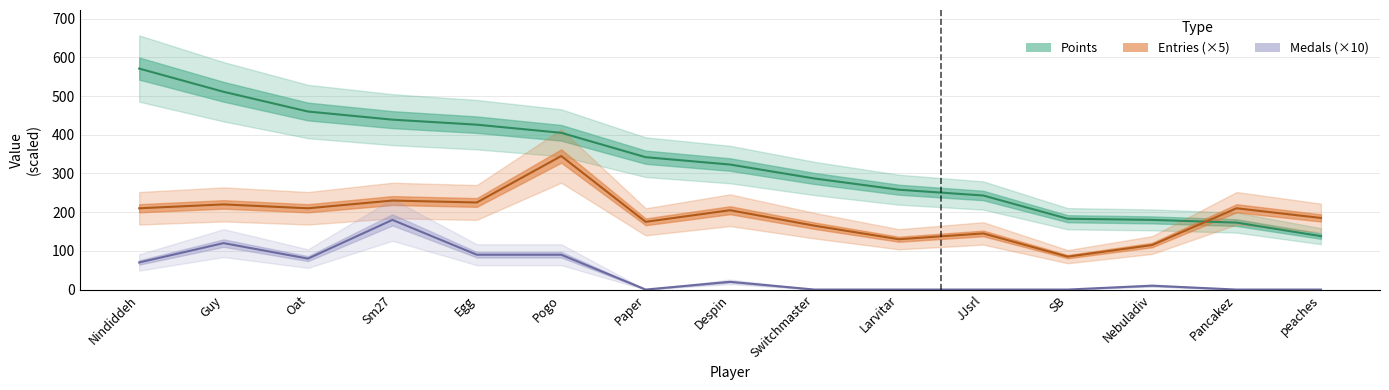

In Entries, how many points are lower than both neighbors (excluding endpoints)?

5